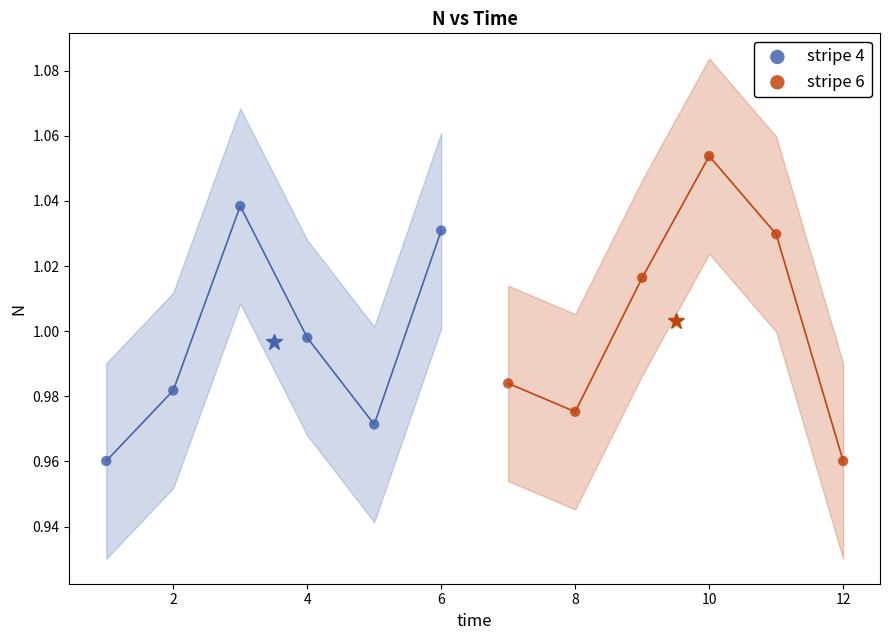

Which series contains the highest Y value?

stripe 6